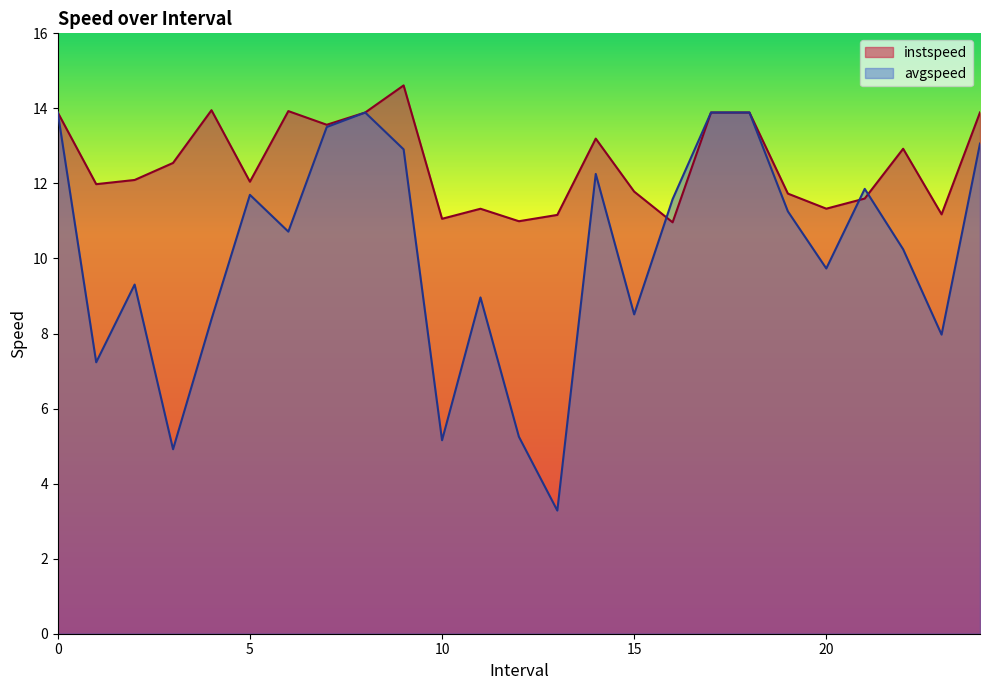

Where is avgspeed nearest to the value 8?

23